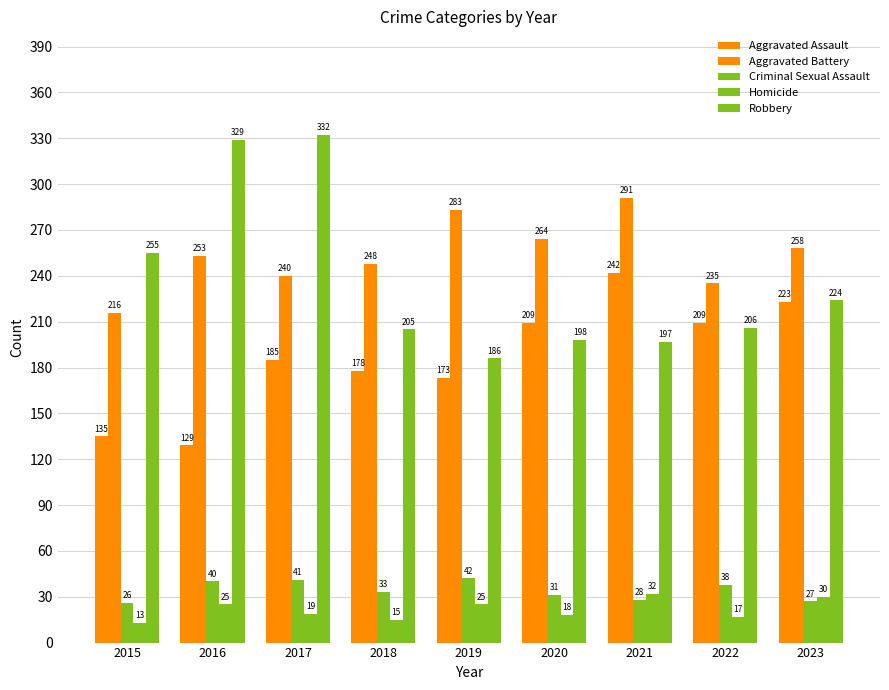

What is the approximate value of Aggravated Battery at 2020?

264